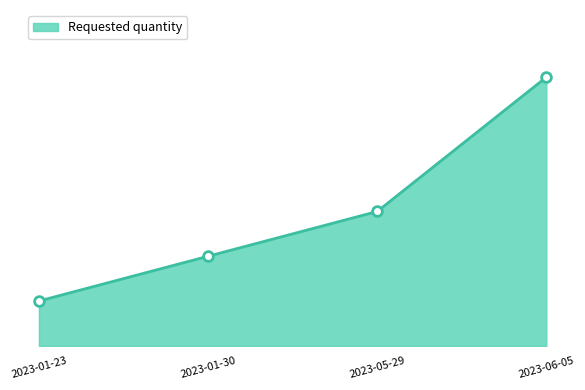

True or false: there are more than 1 points higher than both neighbors.

False